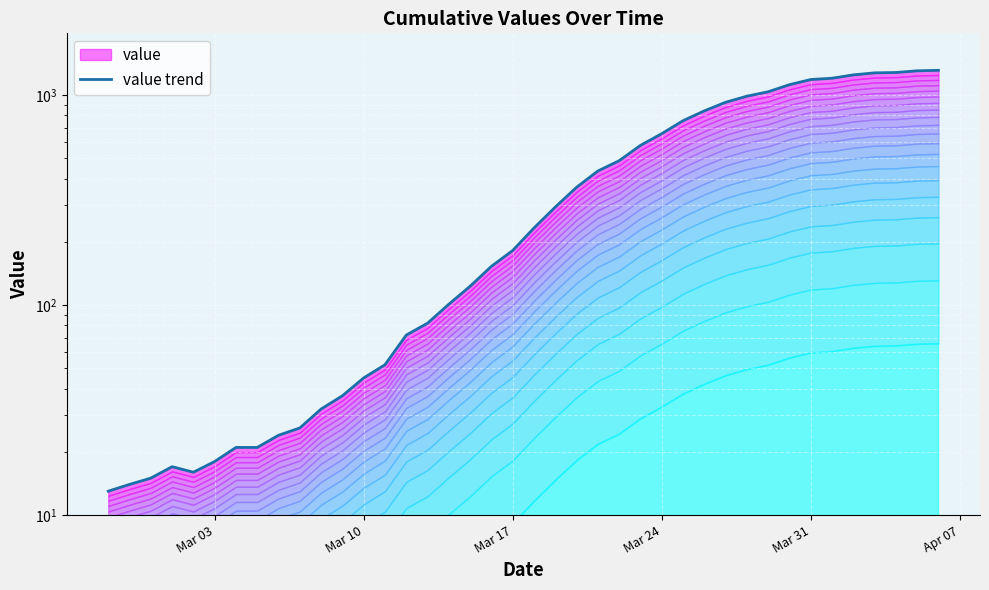

True or false: there are more than 0 points higher than both neighbors.

True